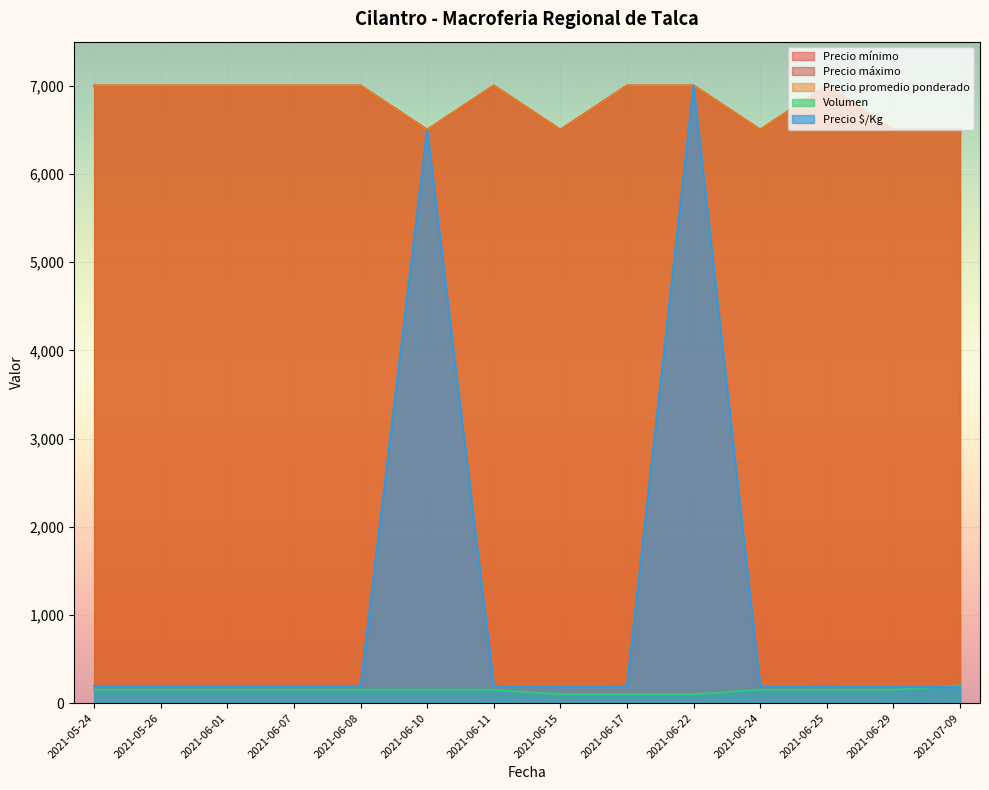

What value does the Volumen series have at 2021-06-22, to the nearest 50?

100